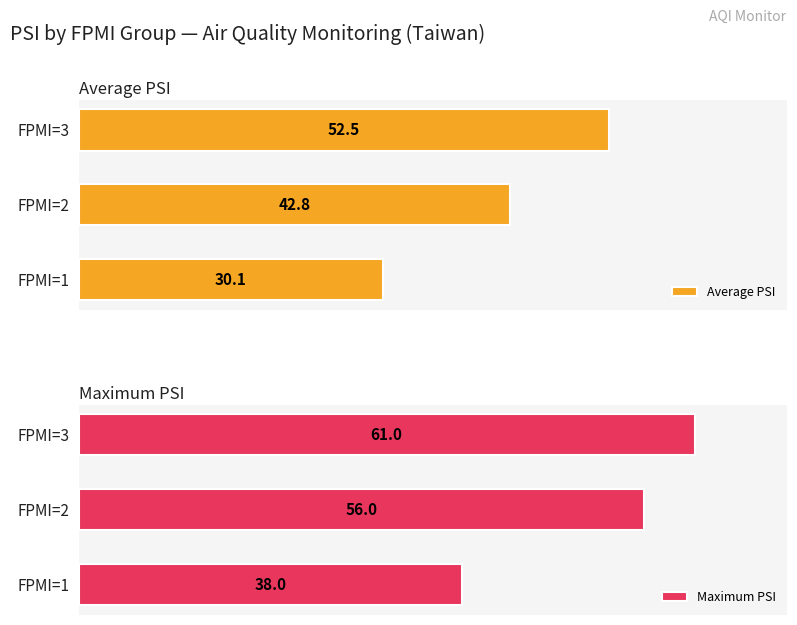

List the series in order of their peak value, highest first.

Maximum PSI, Average PSI